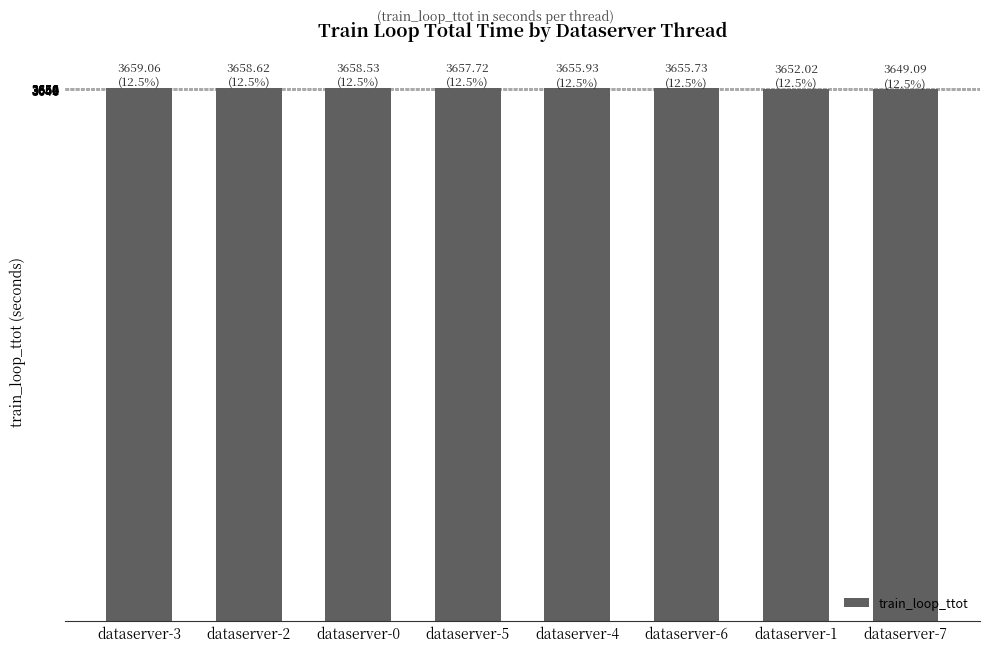

Approximately how many times larger is the value at dataserver-6 compared to dataserver-1?

1.0